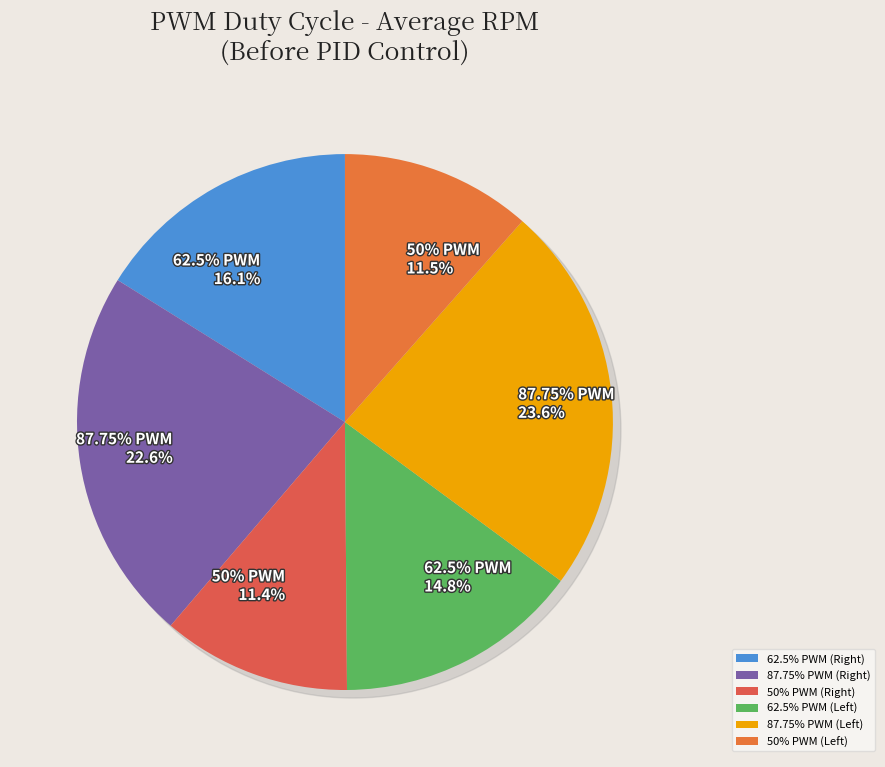

To the nearest percent, what is the average slice percentage?

17%